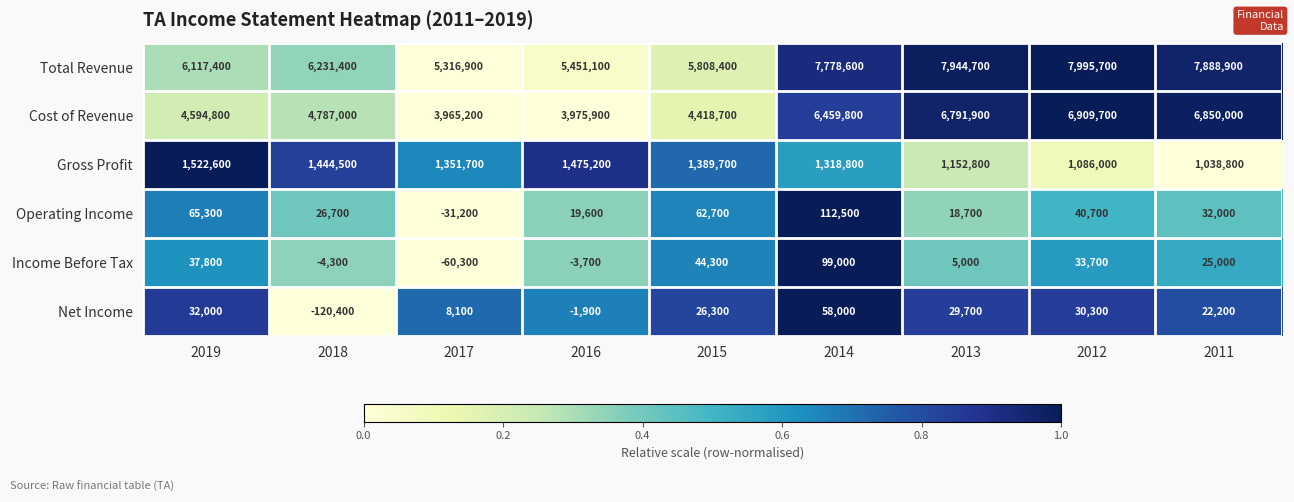

At how many categories does at least one series exceed 1435376?

9